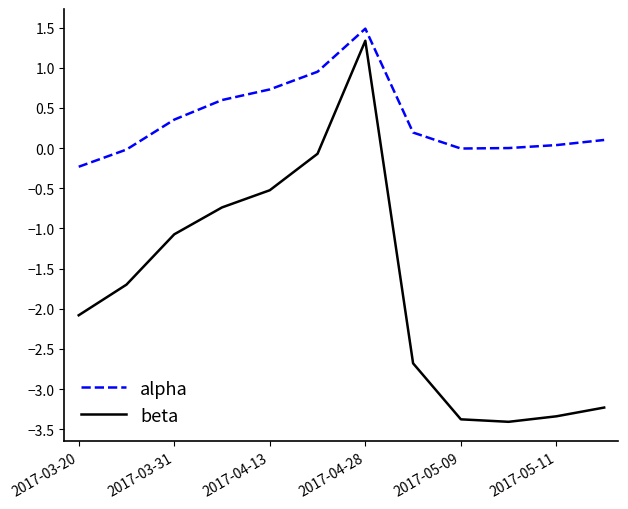

What is the maximum value shown in the chart?

1.5